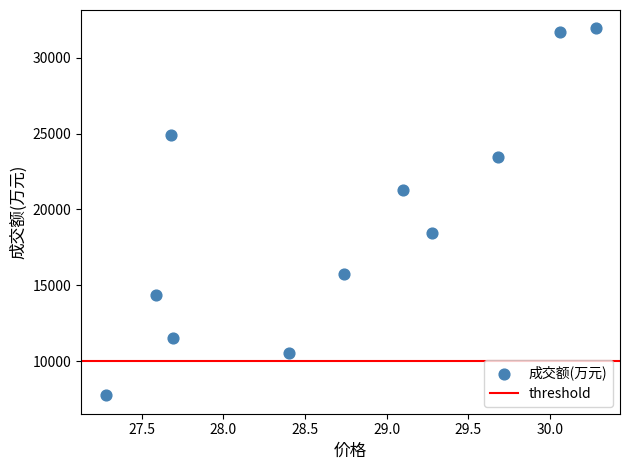

What is the range of Y values (max minus min)?

24163